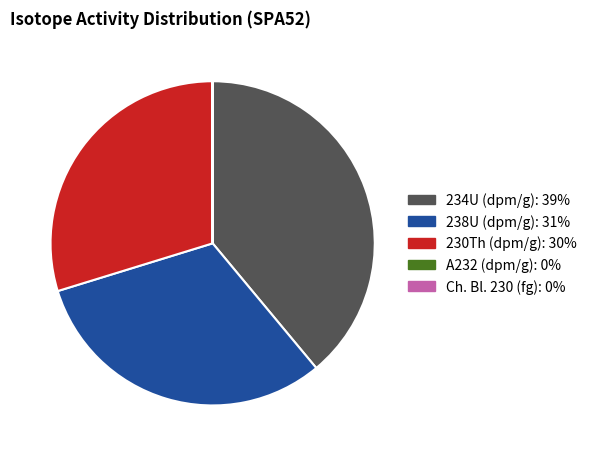

Does any single category account for the majority?

No